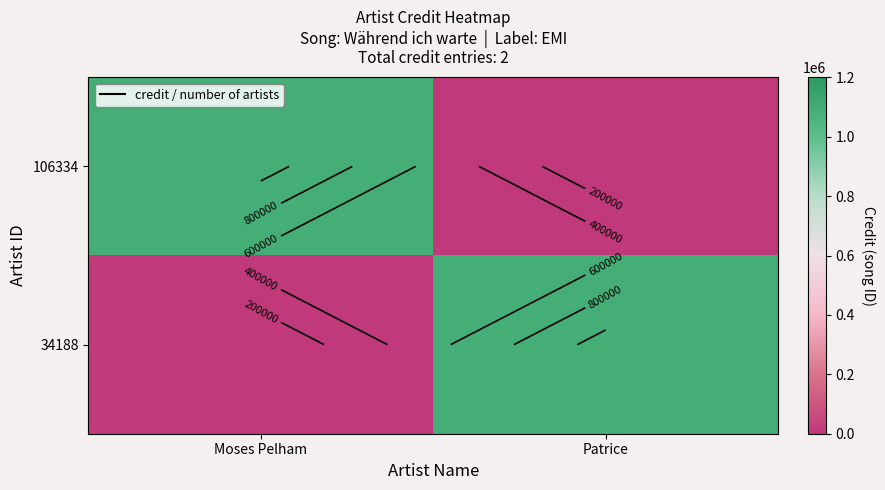

Count the number of data series in this chart.

2